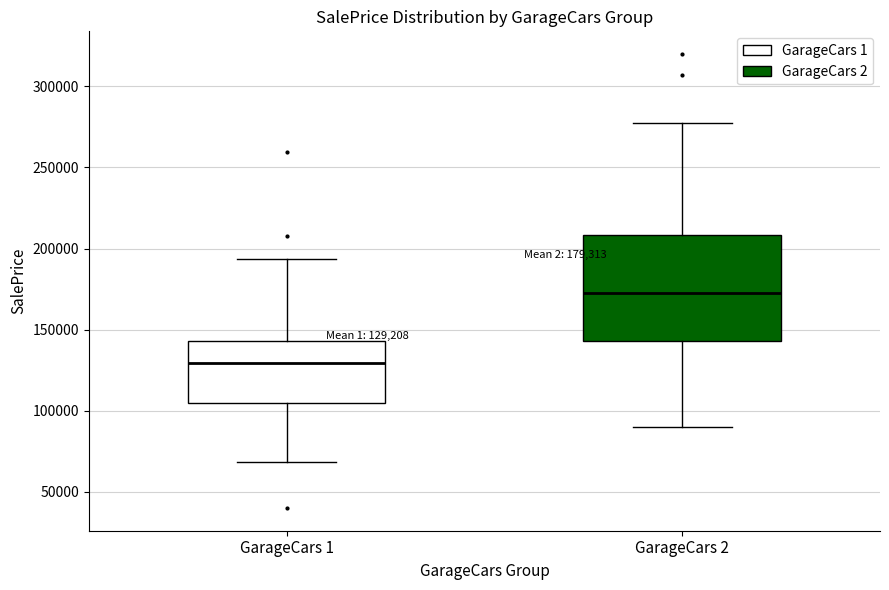

Which box's median line is the highest?

GarageCars 2